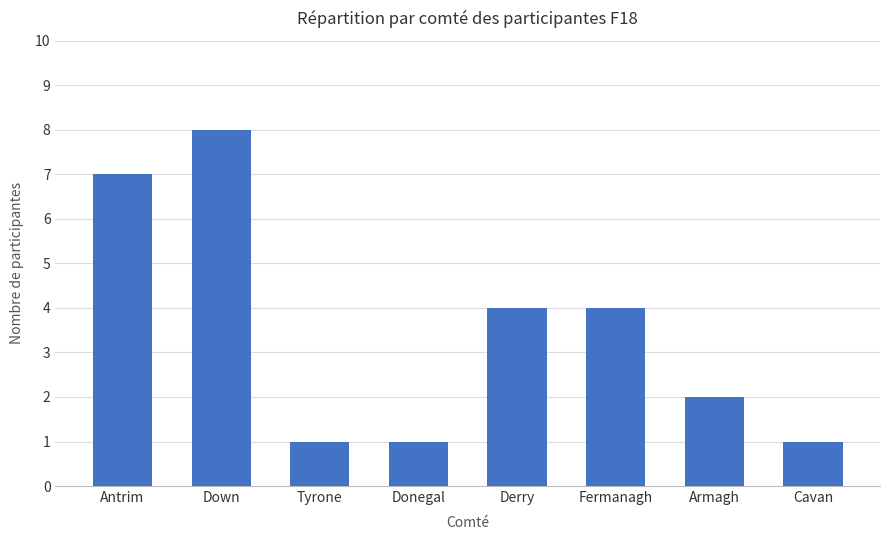

Where does the data first go above 4?

Antrim